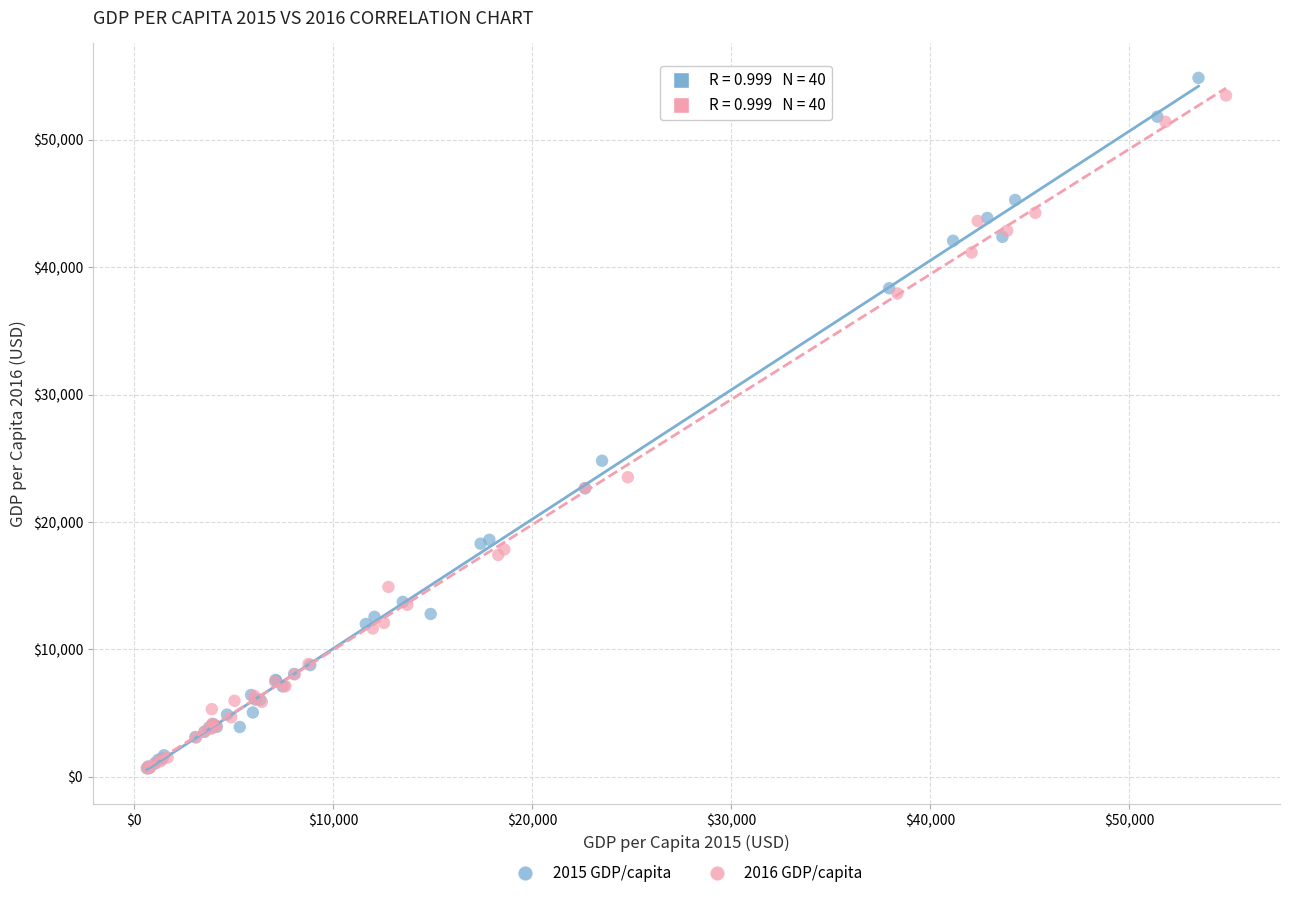

Which series has the largest Y range (max minus min)?

2015 GDP/capita